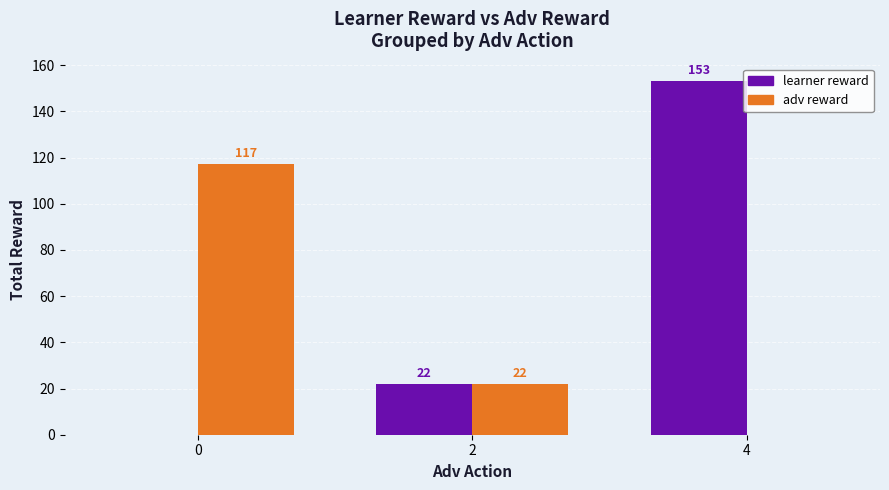

What is the sum of all learner reward values?

175